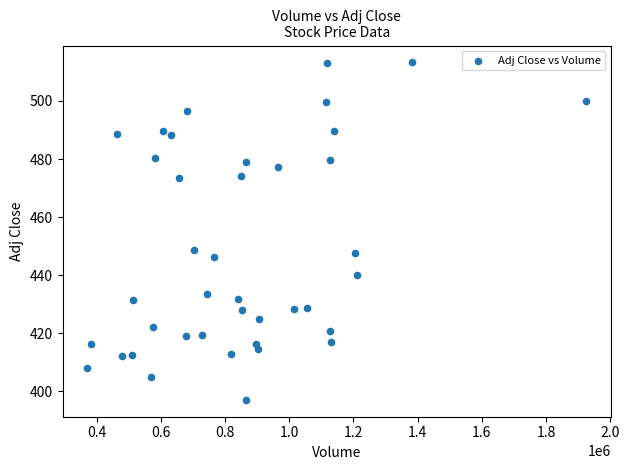

What is the range of X values (max minus min)?

1552736.0